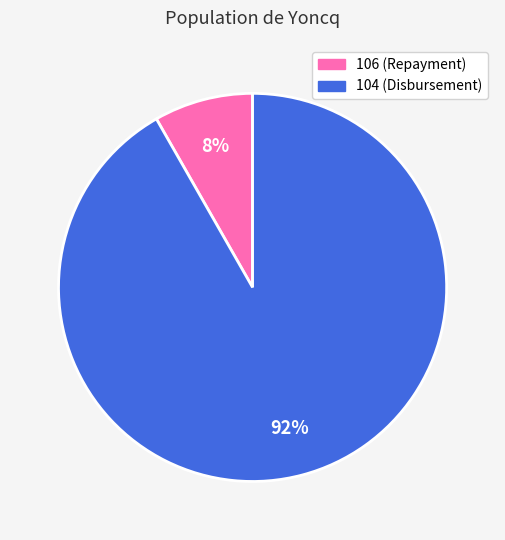

Is there a majority slice in this chart?

Yes